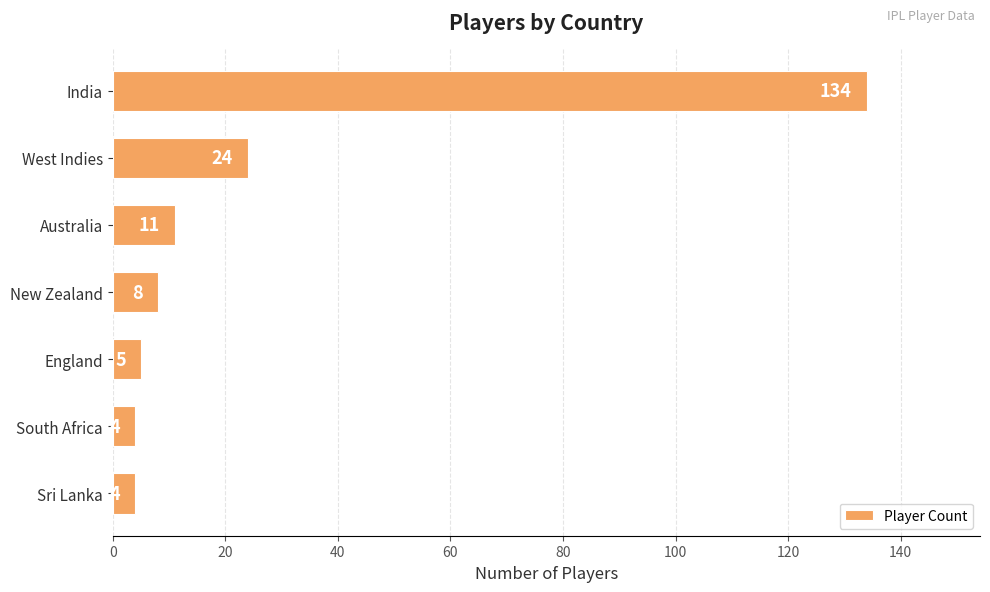

What is the value of the 3rd bar from the top?

11